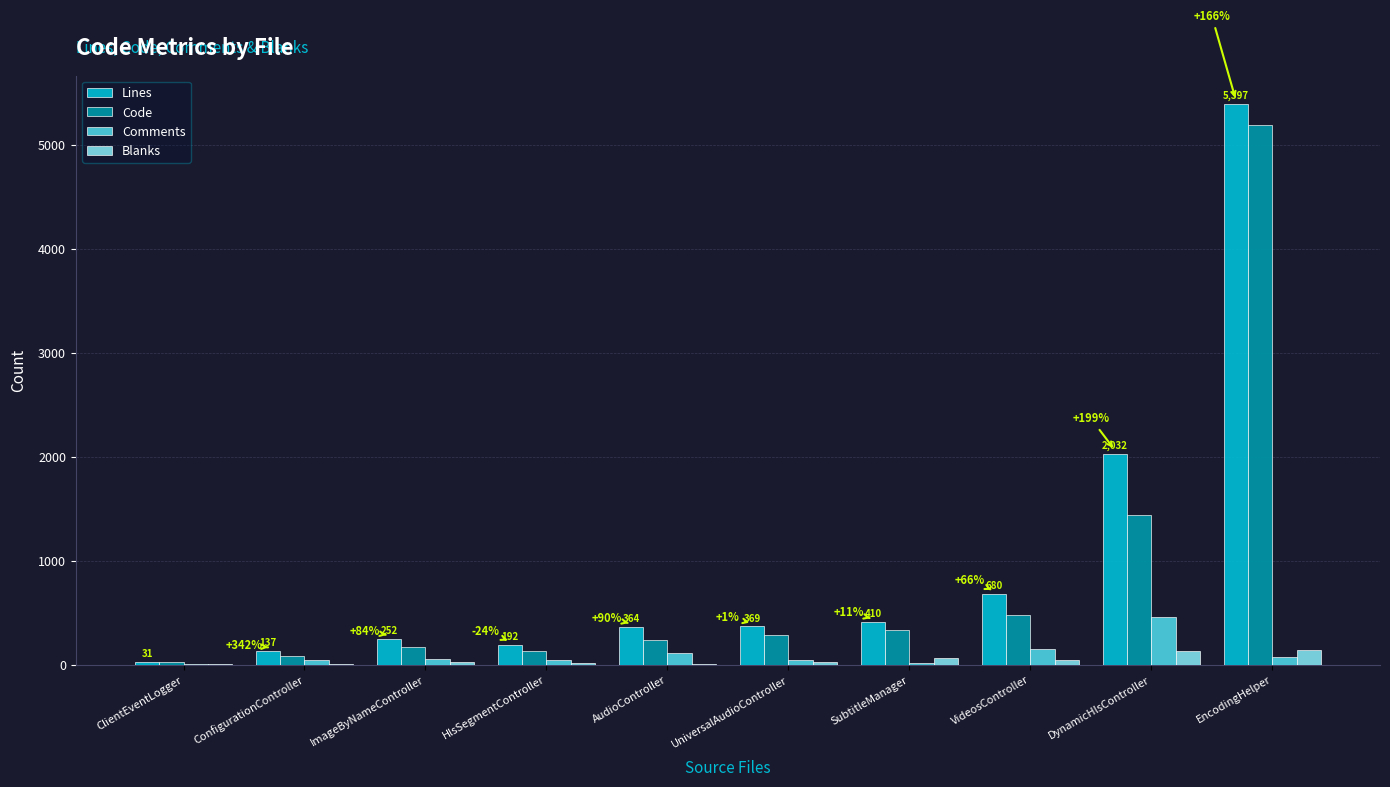

At which label does Code reach its peak?

EncodingHelper